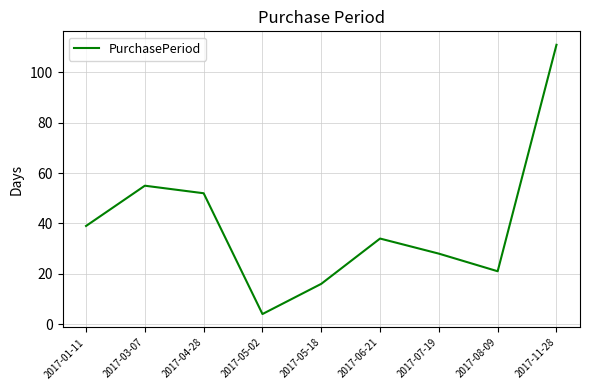

At which label does the data first exceed 34?

2017-01-11